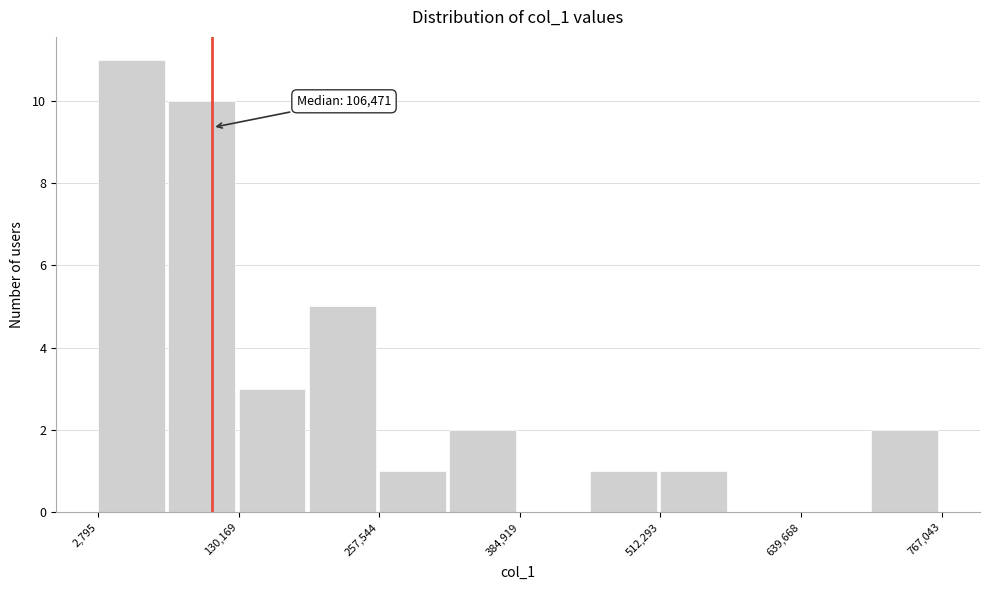

Read against the x-axis, roughly where is the centre of the tallest bar?

40000